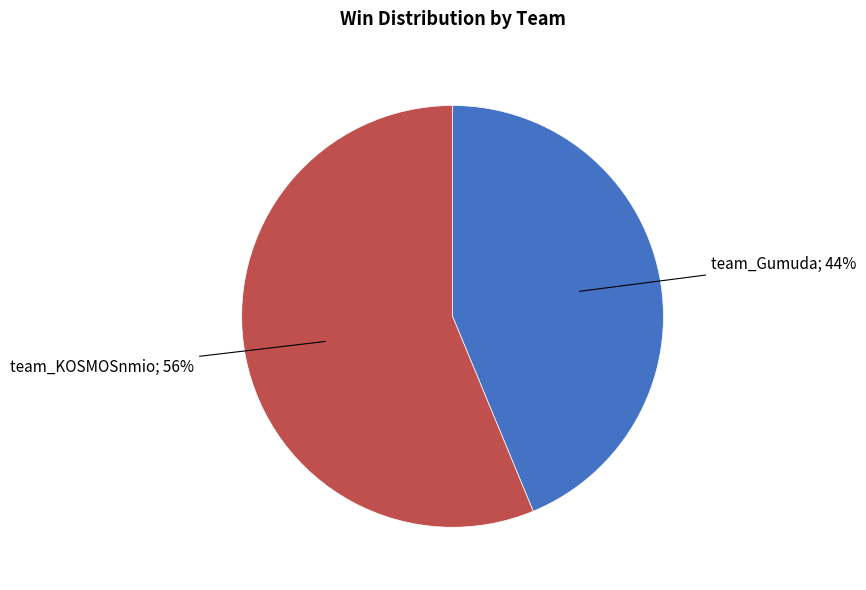

Does any single category account for the majority?

Yes